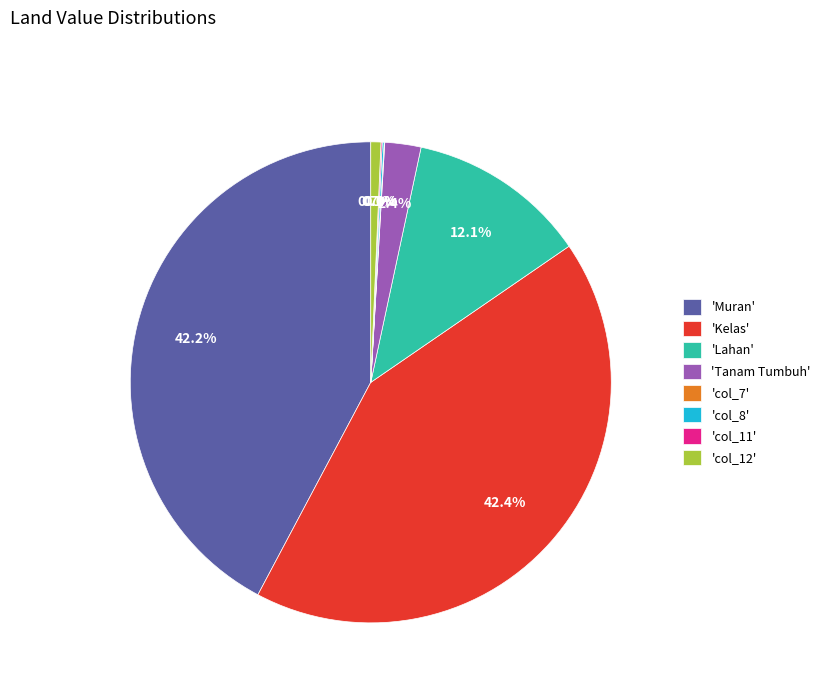

What portion of the pie excludes 'Kelas'?

57.6%